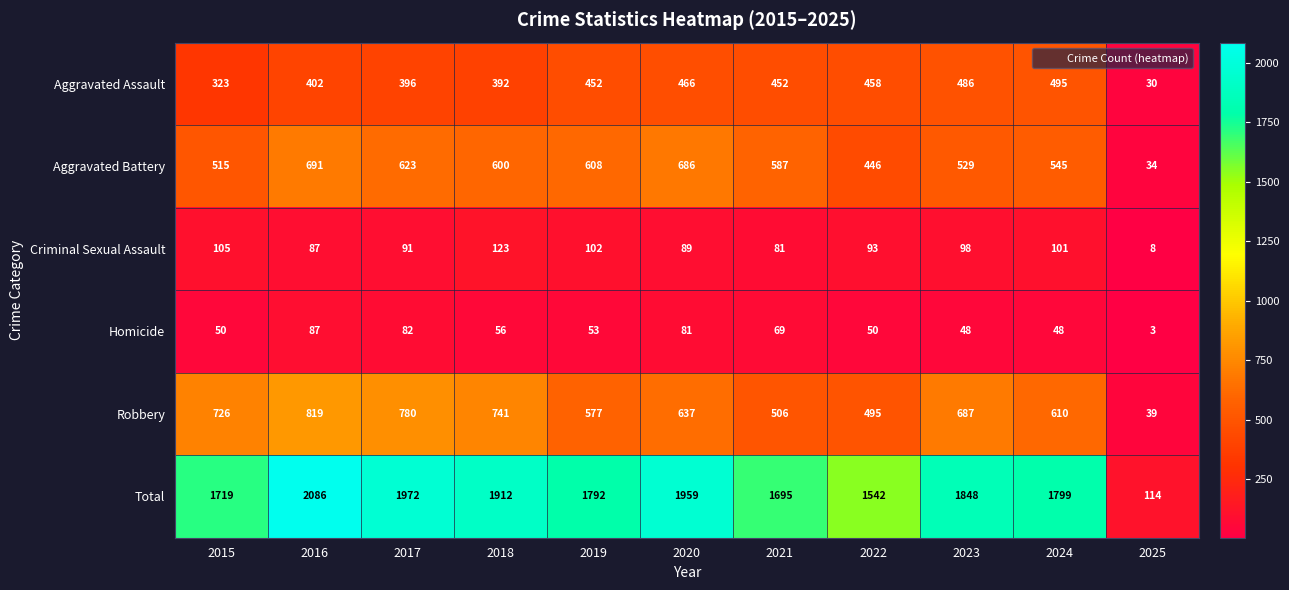

Is it true that Criminal Sexual Assault equals 53 at 2020?

False